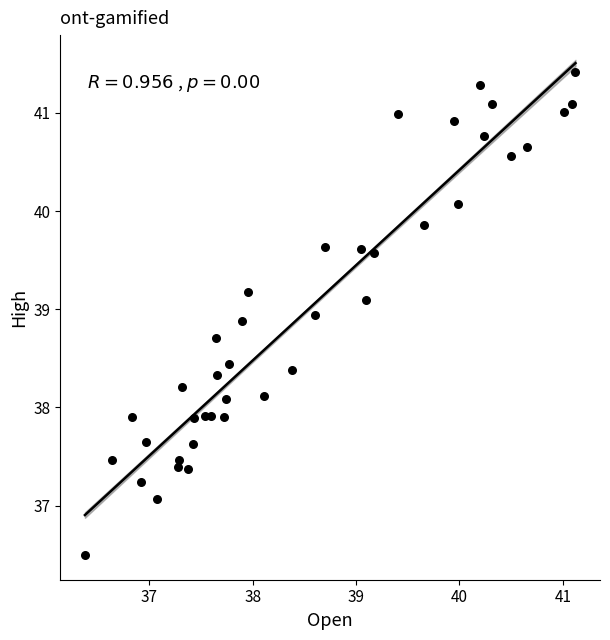

What is the range of Y values (max minus min)?

4.9